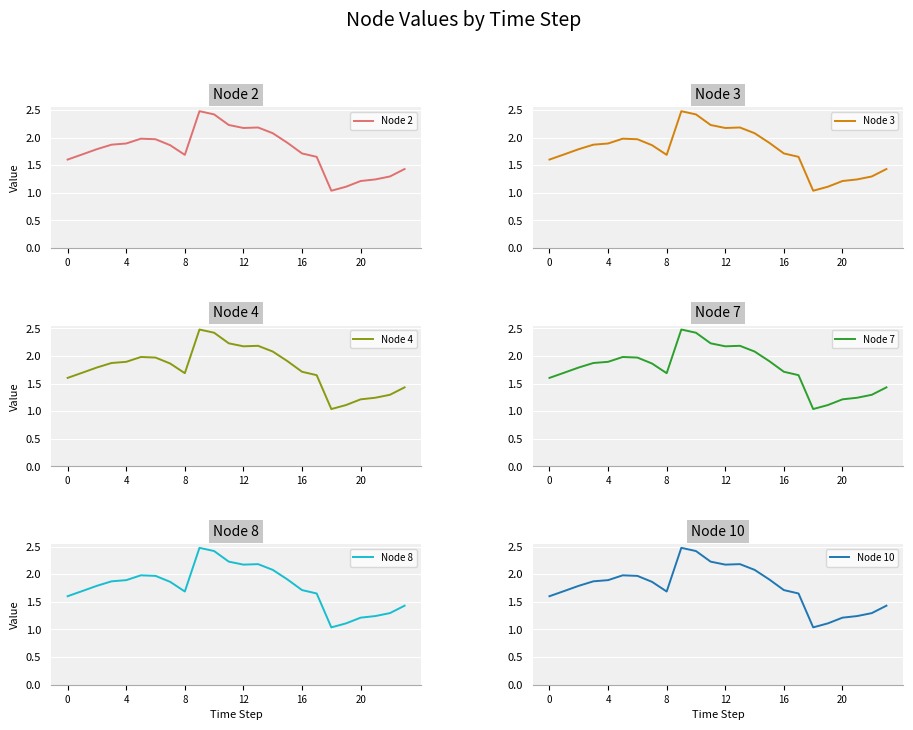

Where is the first local minimum for Node 10?

8